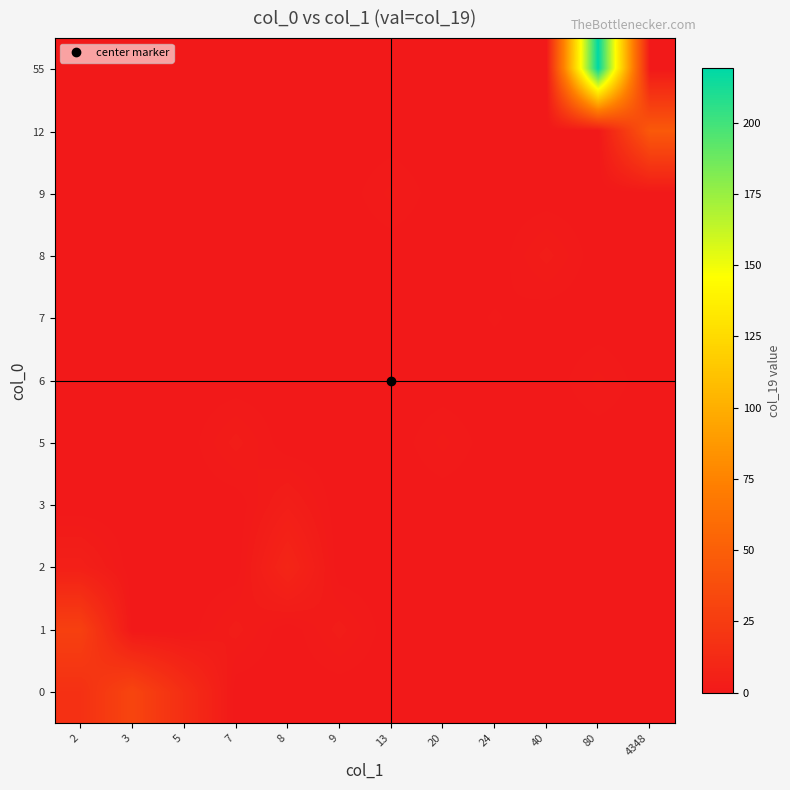

Between 2 and 13, which series saw the biggest shift?

1